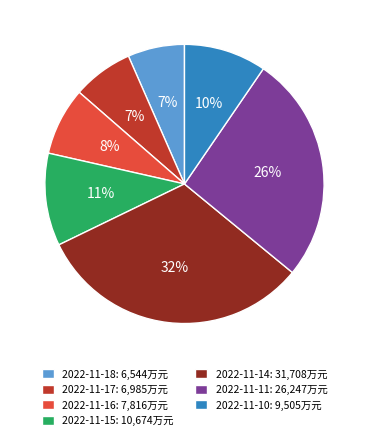

To the nearest percent, what portion does 2022-11-15 represent?

11%